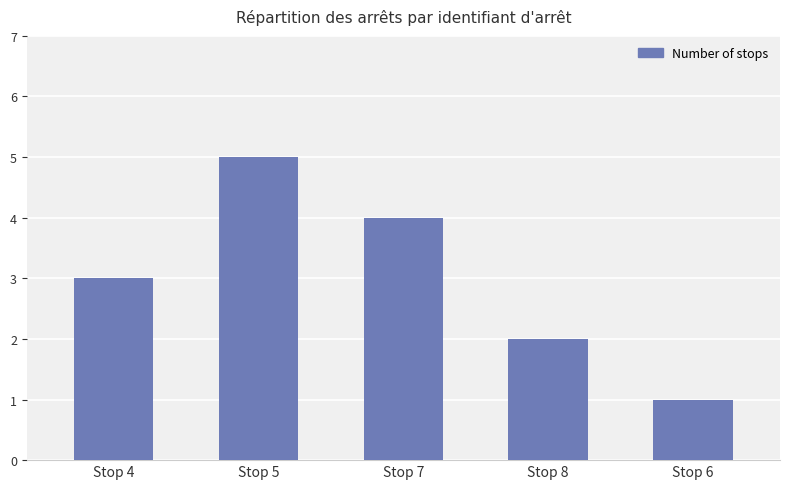

What is the sum of all values?

15